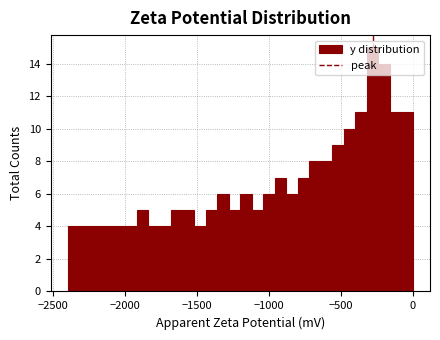

Read against the x-axis, roughly where is the centre of the tallest bar?

-300